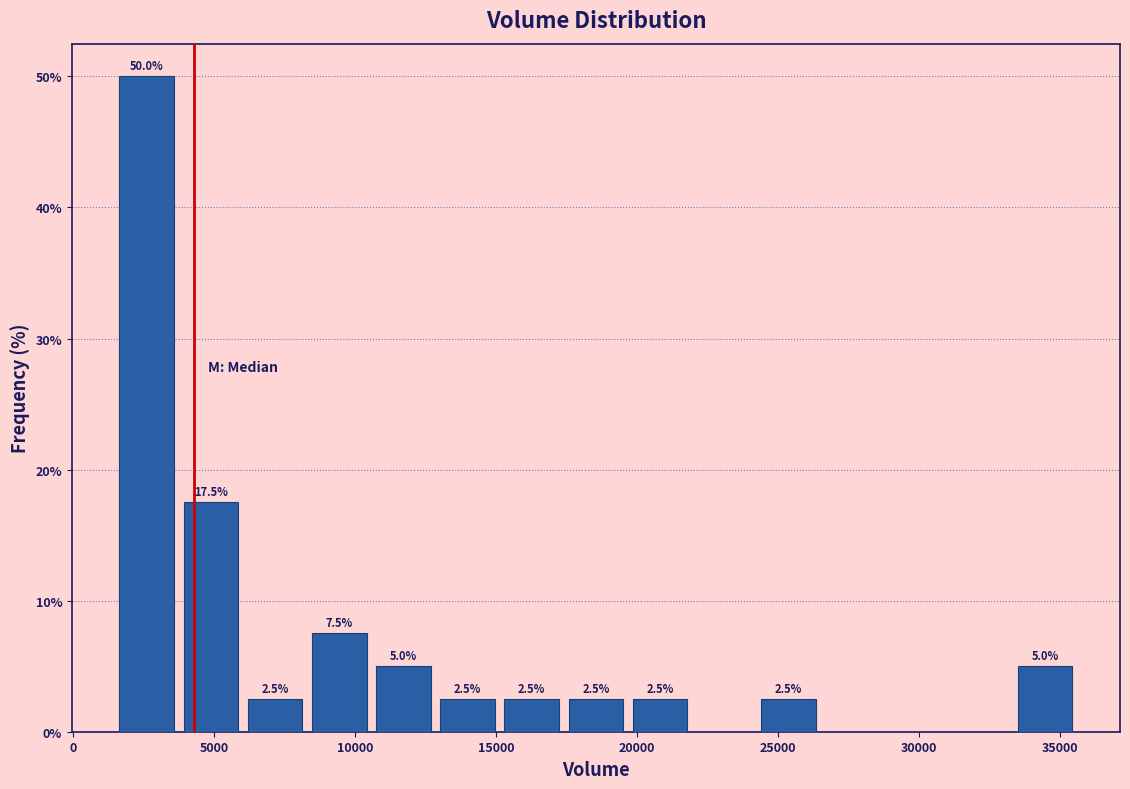

Which range on the x-axis has the tallest bar?

1500 to 4000